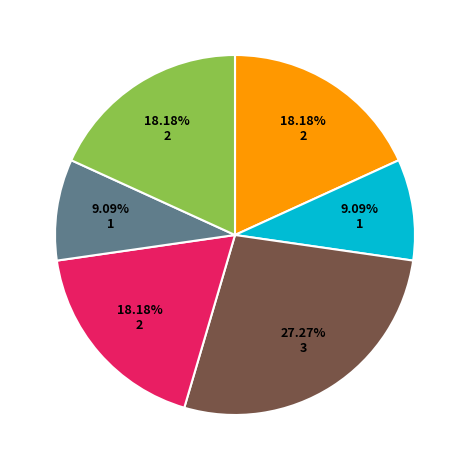

Is there a majority slice in this chart?

No